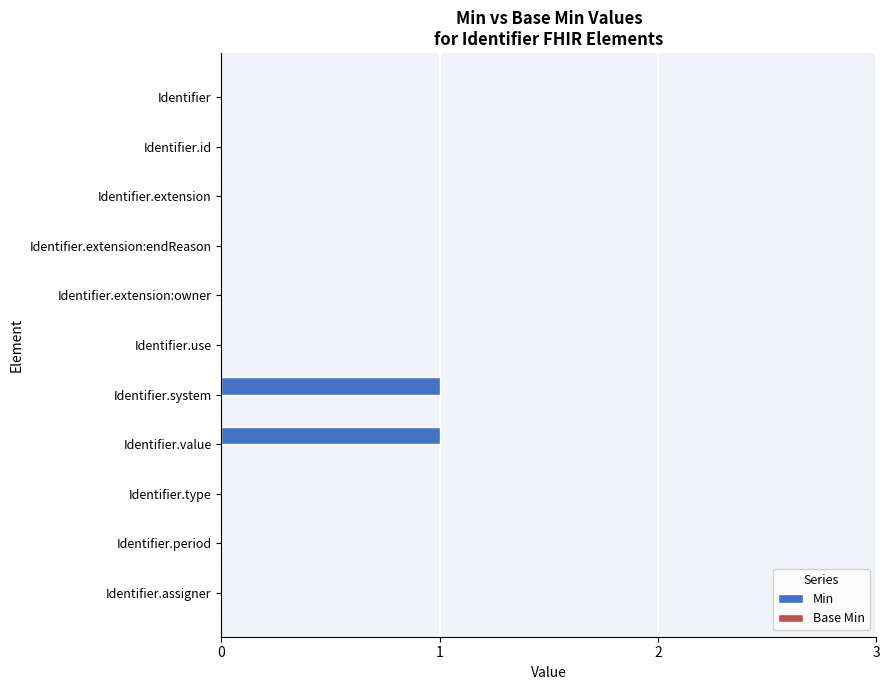

What is the change in value from Identifier.use to Identifier.system?

+1